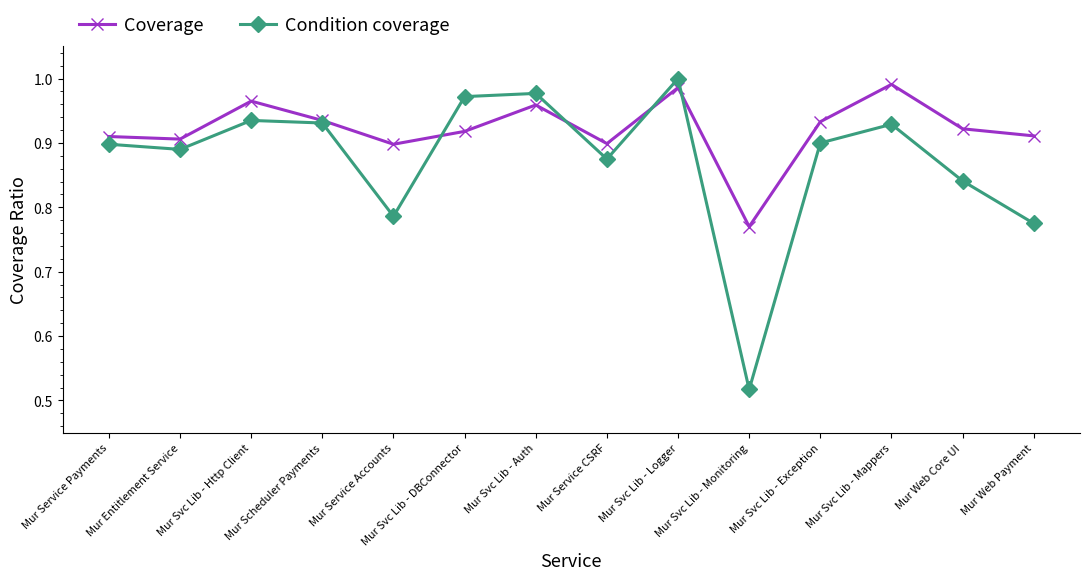

What position from the left is Mur Svc Lib - Monitoring?

10